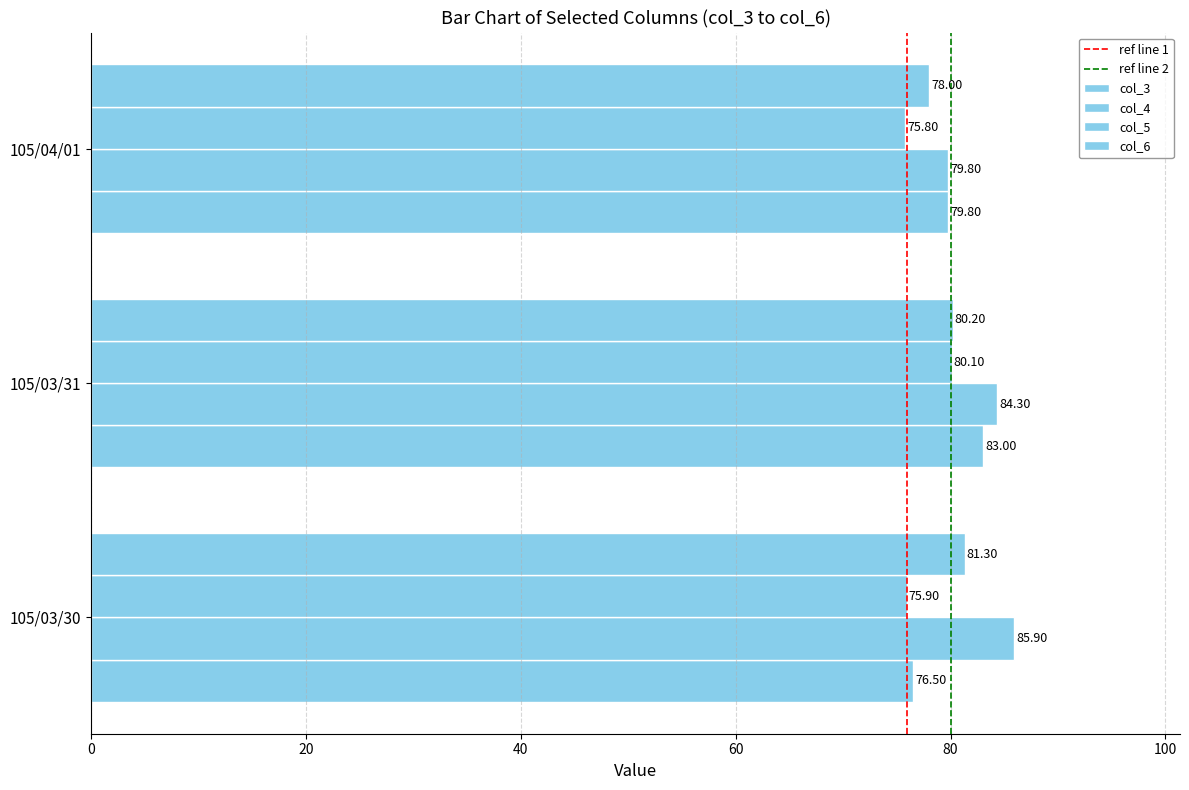

Where is col_3 nearest to the value 79?

105/04/01